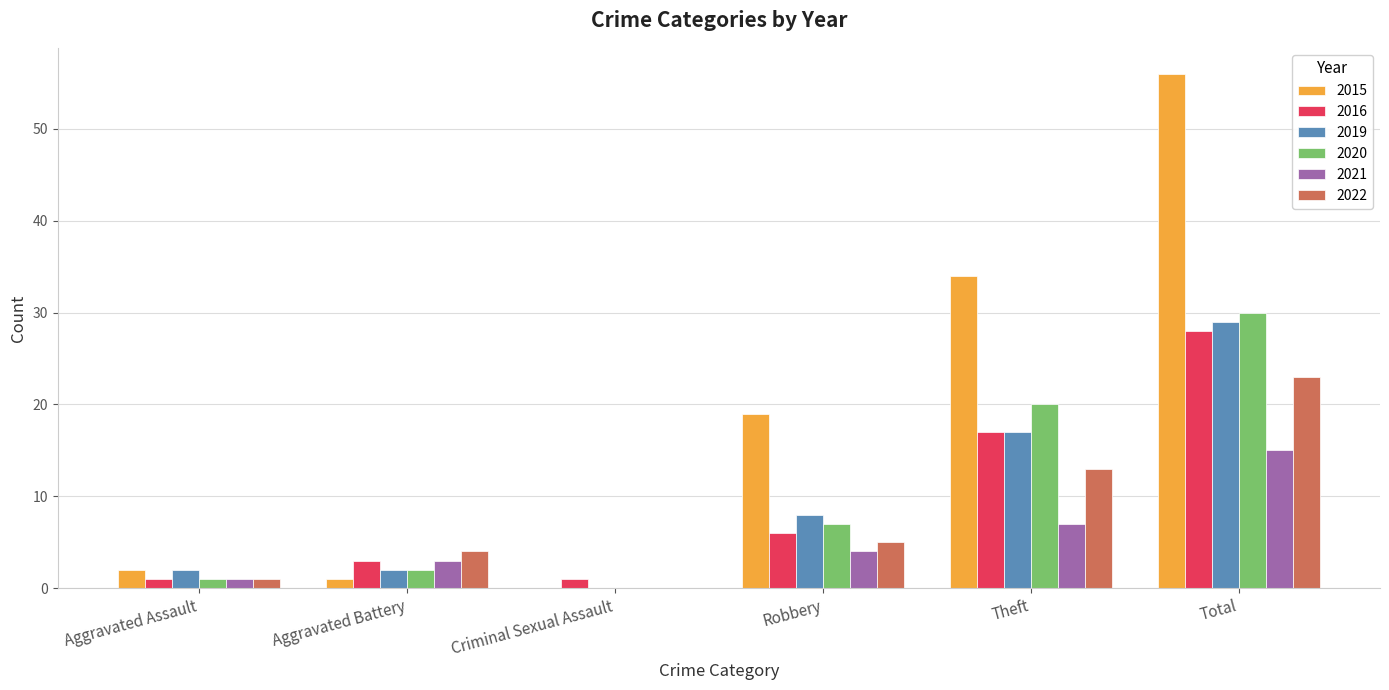

How many series are shown in this chart?

6